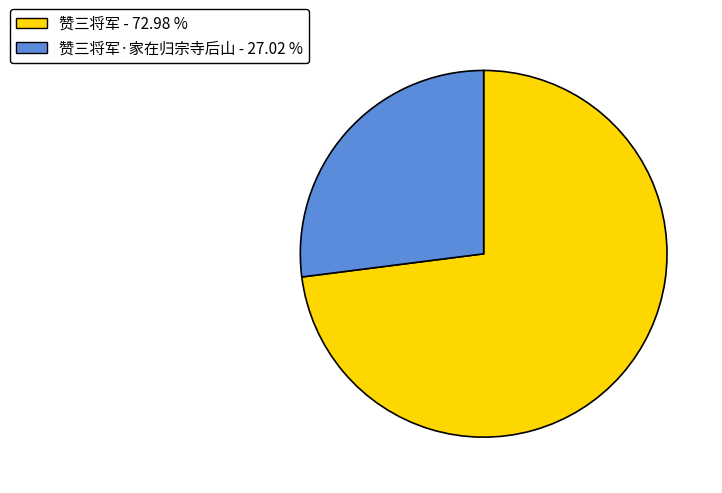

How many segments does this pie chart have?

2